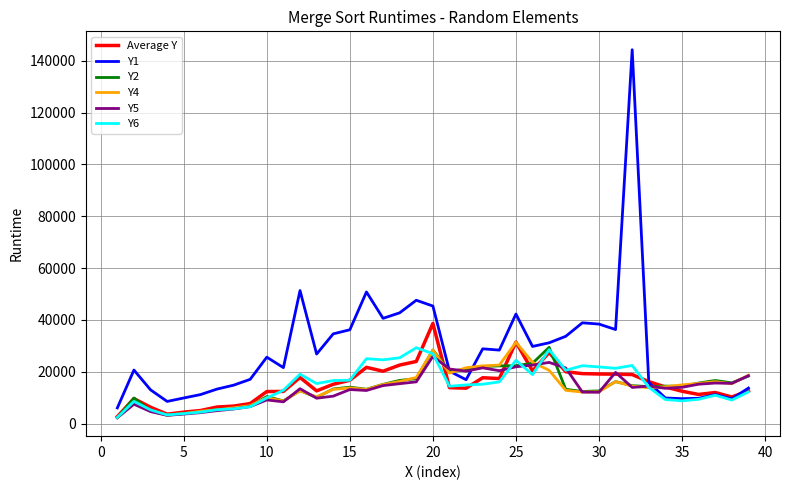

What is the highest value of the Y2 series?

29435.0